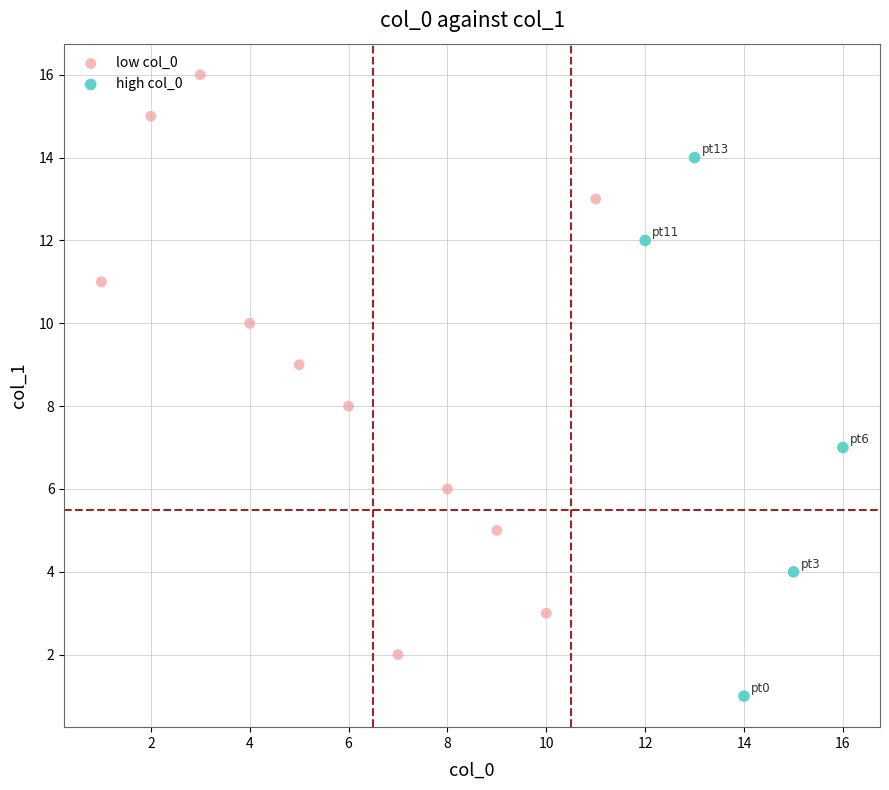

Which series contains the highest Y value?

low col_0